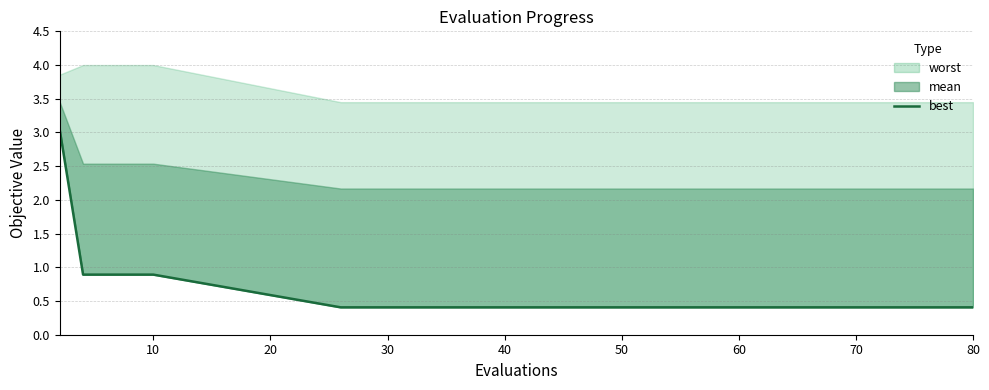

What is the value of the 13th point from the left?

0.4